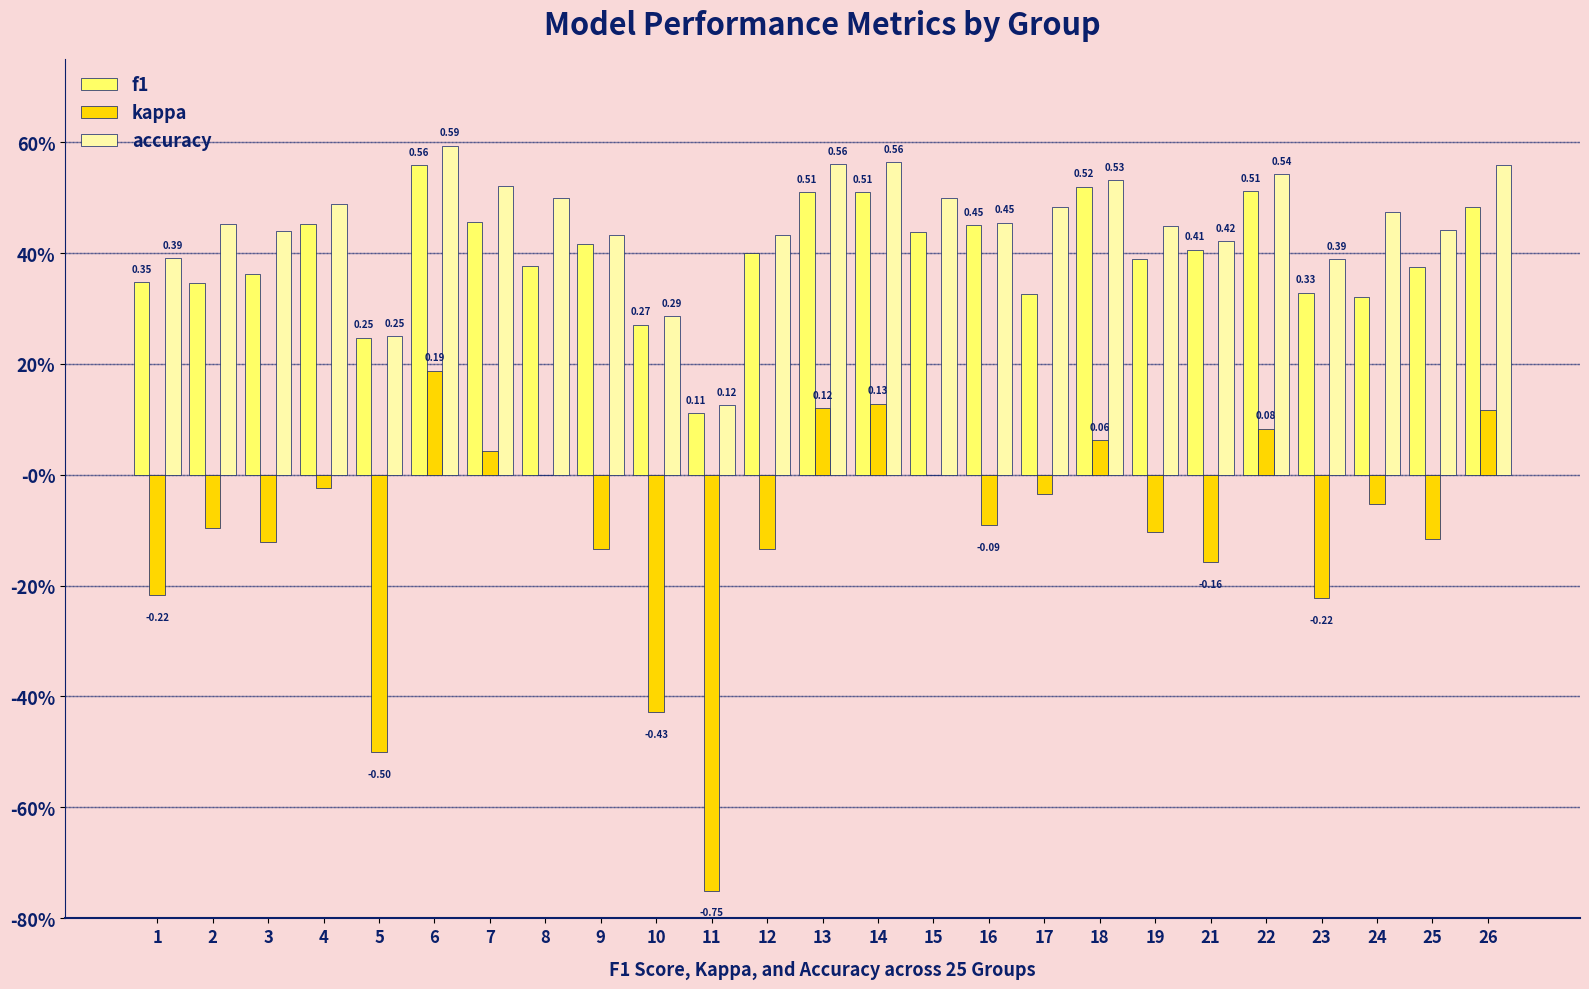

Are the bars grouped side by side (vs. stacked)?

Yes